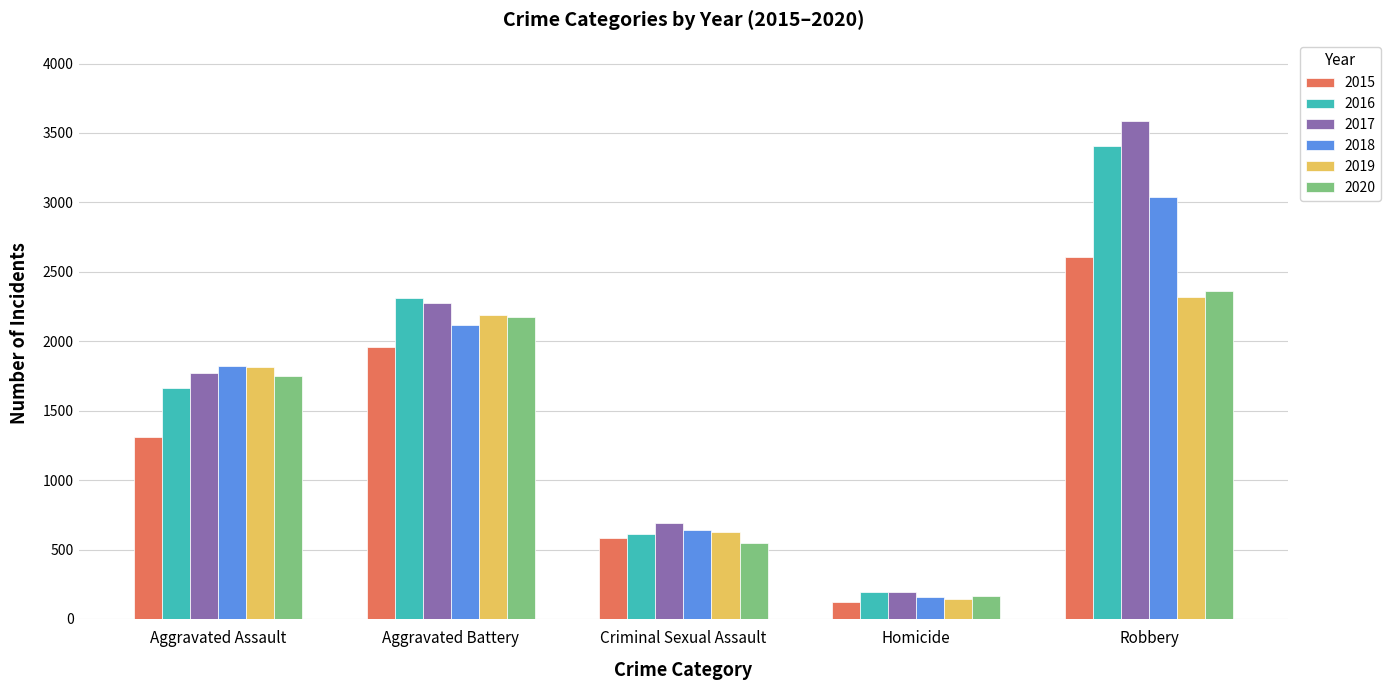

Which category has the lowest value across all series?

Homicide